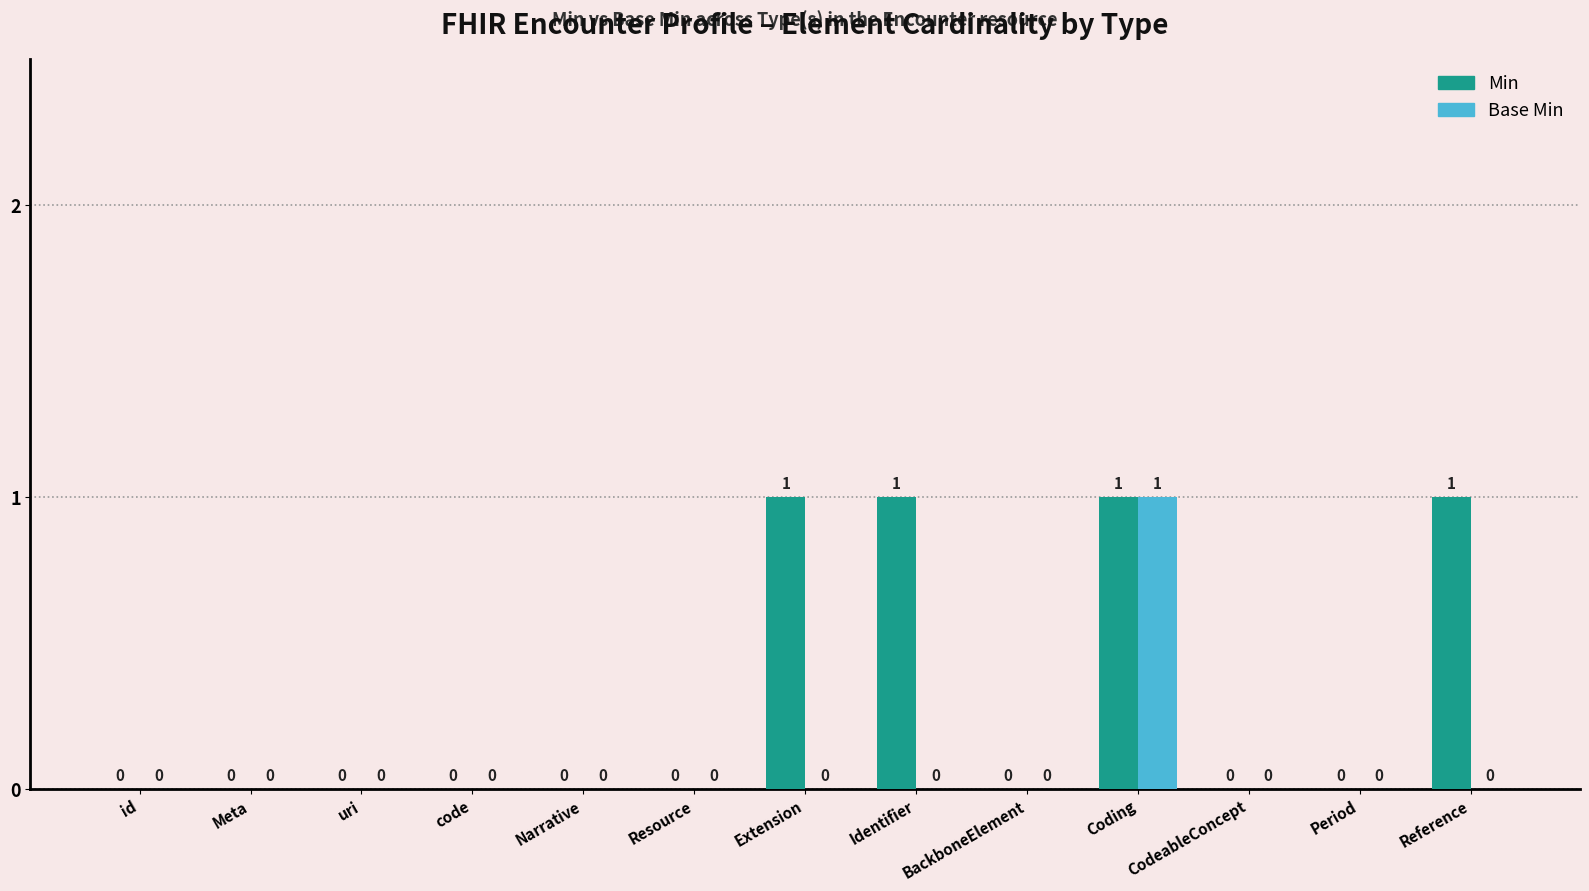

How many groups of bars are there?

13